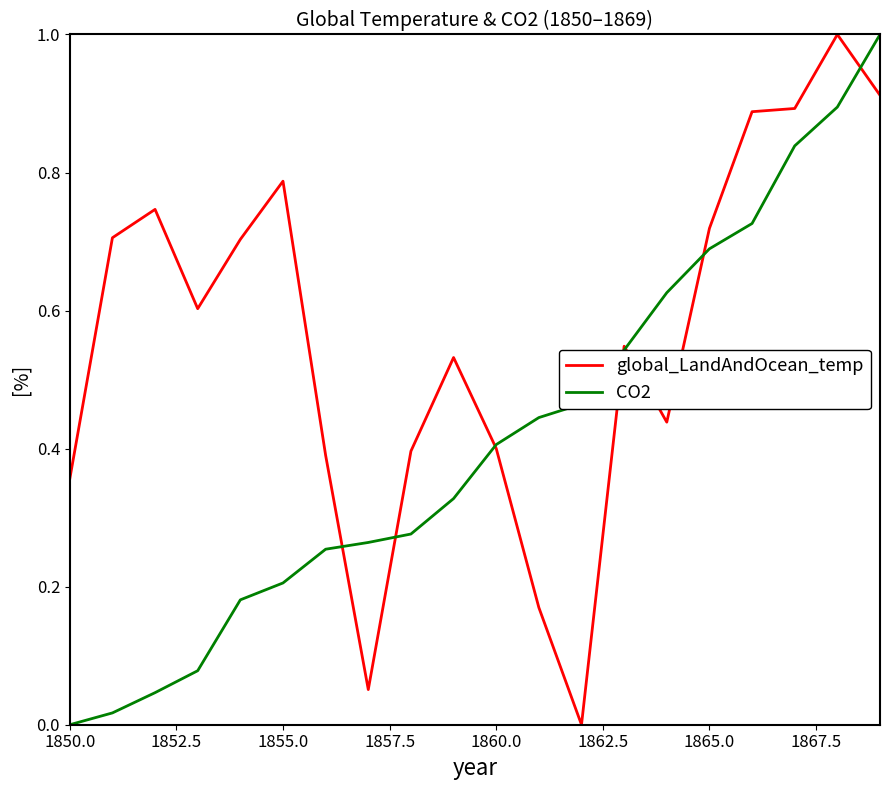

List the series in order of their overall mean, highest first.

global_LandAndOcean_temp, CO2